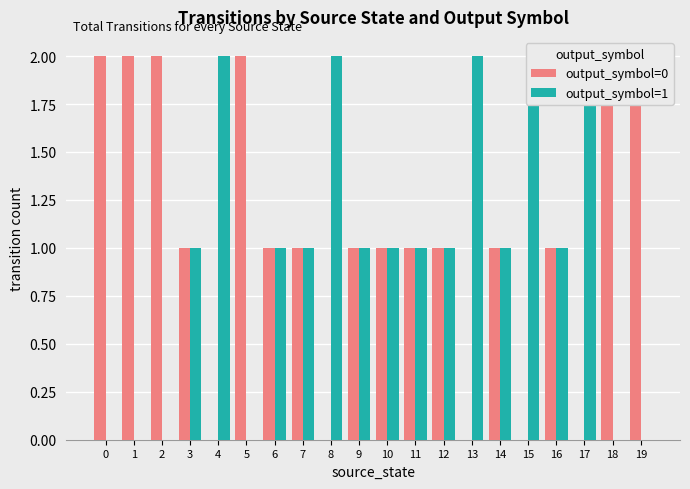

Which category has the highest value in the output_symbol=1 series?

4